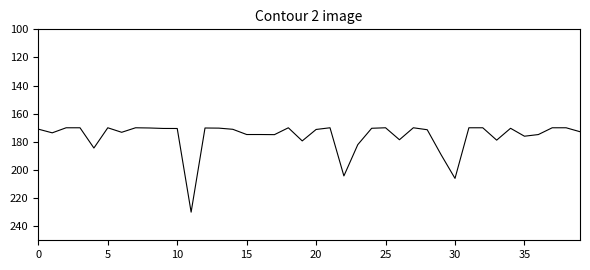

What is the greatest value displayed?

230.0